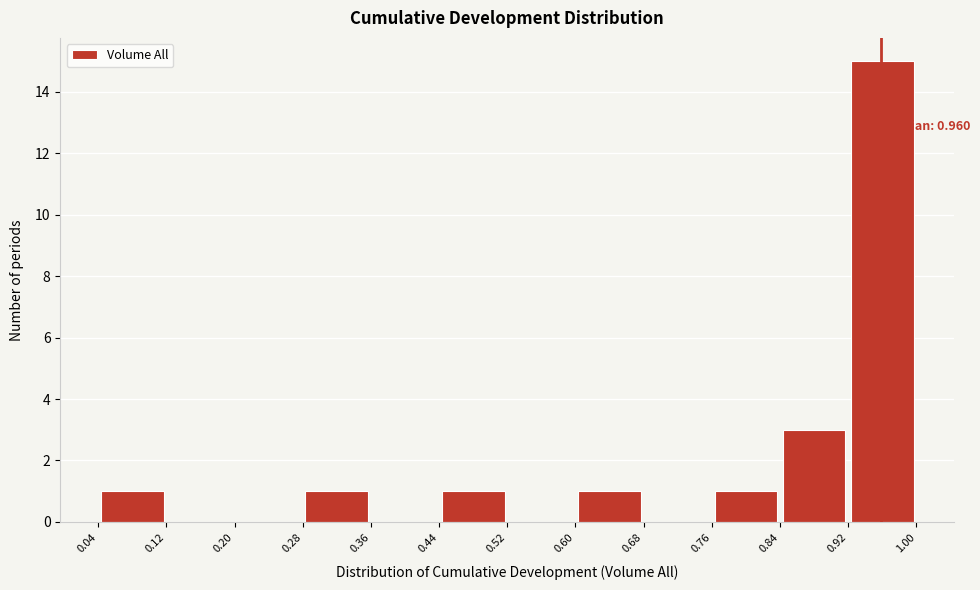

Over which range of the x-axis is the bar tallest?

0.92 to 1.00